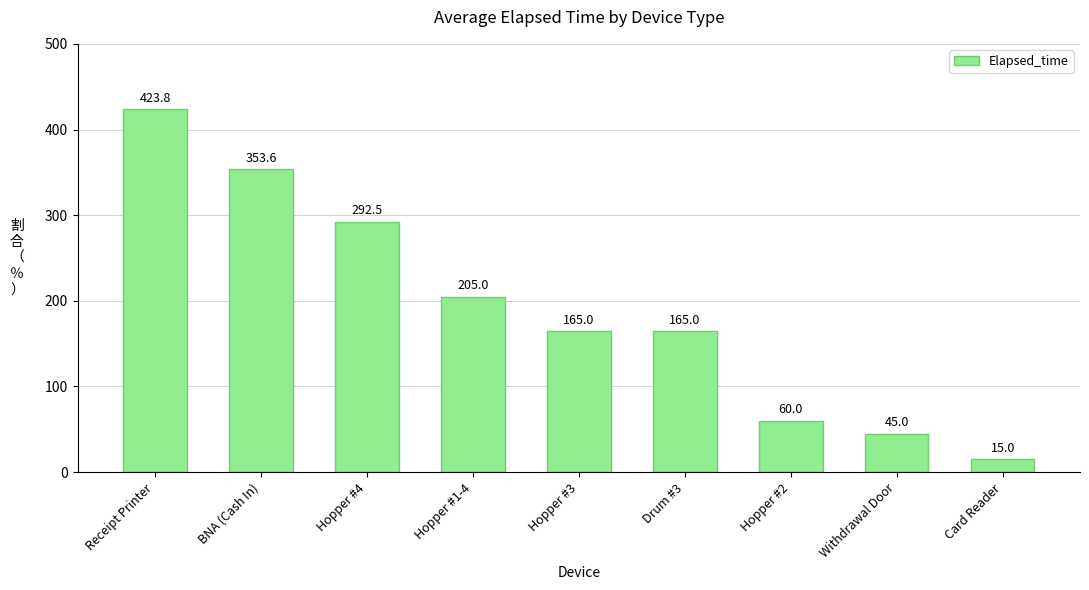

True or false: the data shows 41.8 at Hopper #1-4.

False